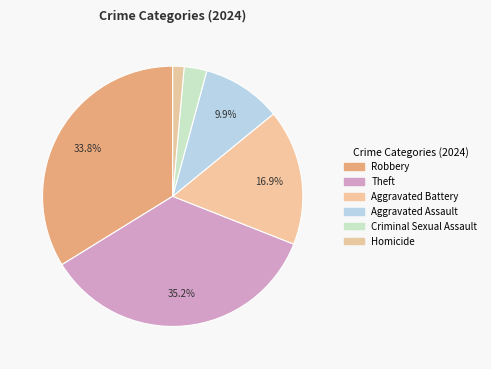

What percentage is the Robbery slice, to the nearest percent?

34%